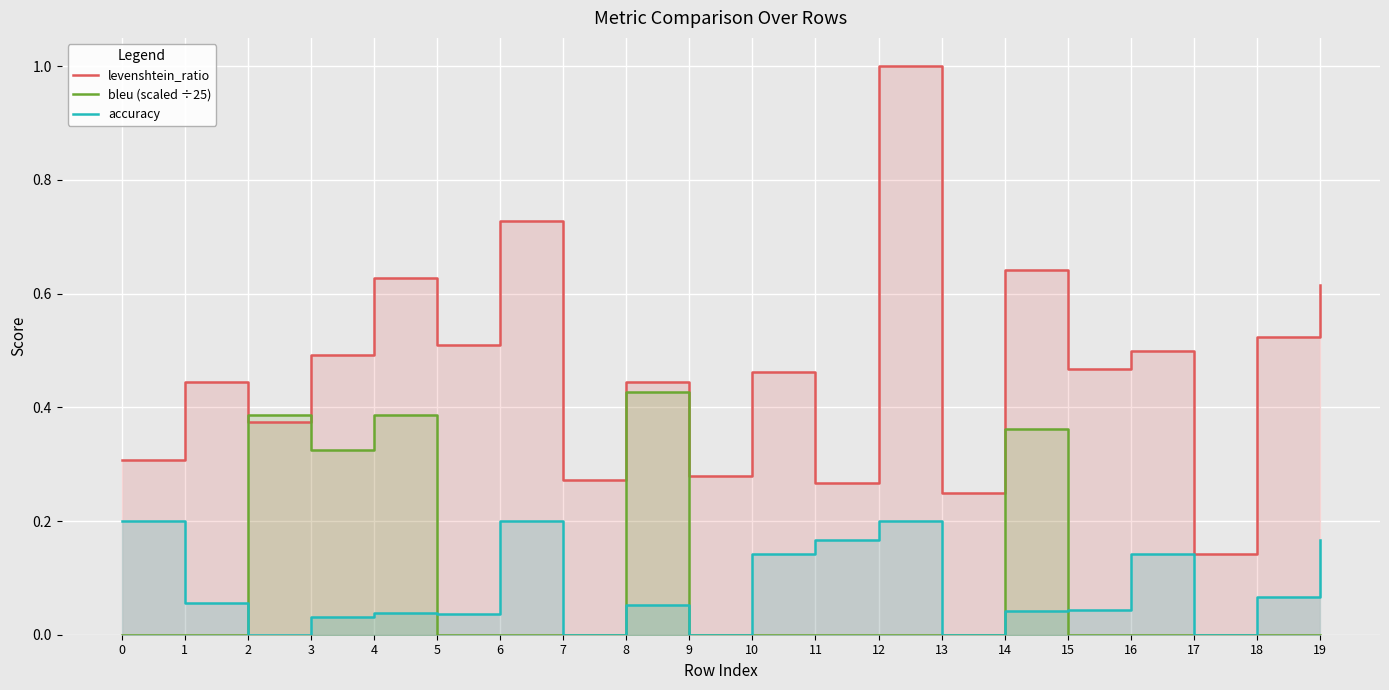

True or false: levenshtein_ratio and accuracy cross at least once.

False